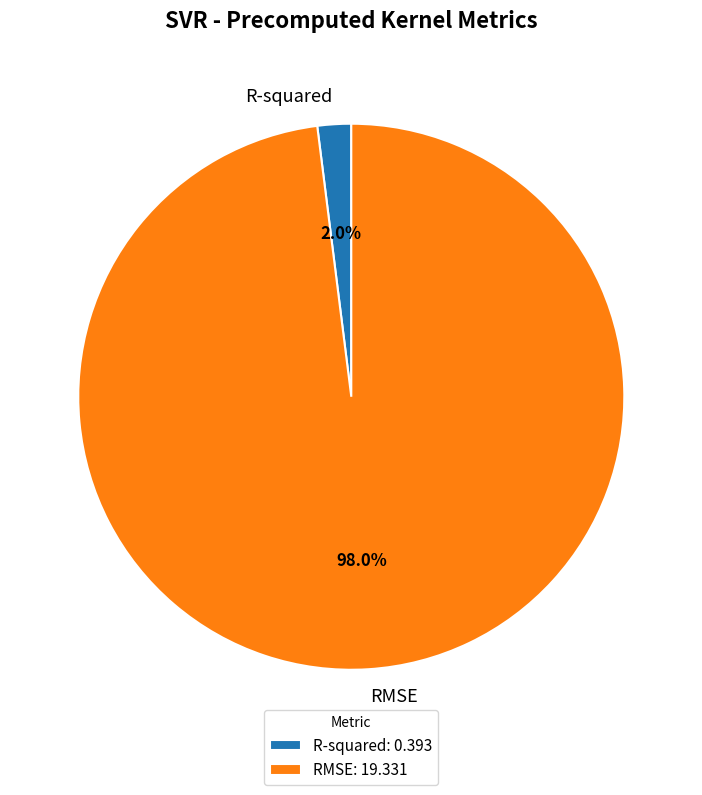

Is it true that R-squared is 2% of the pie?

True